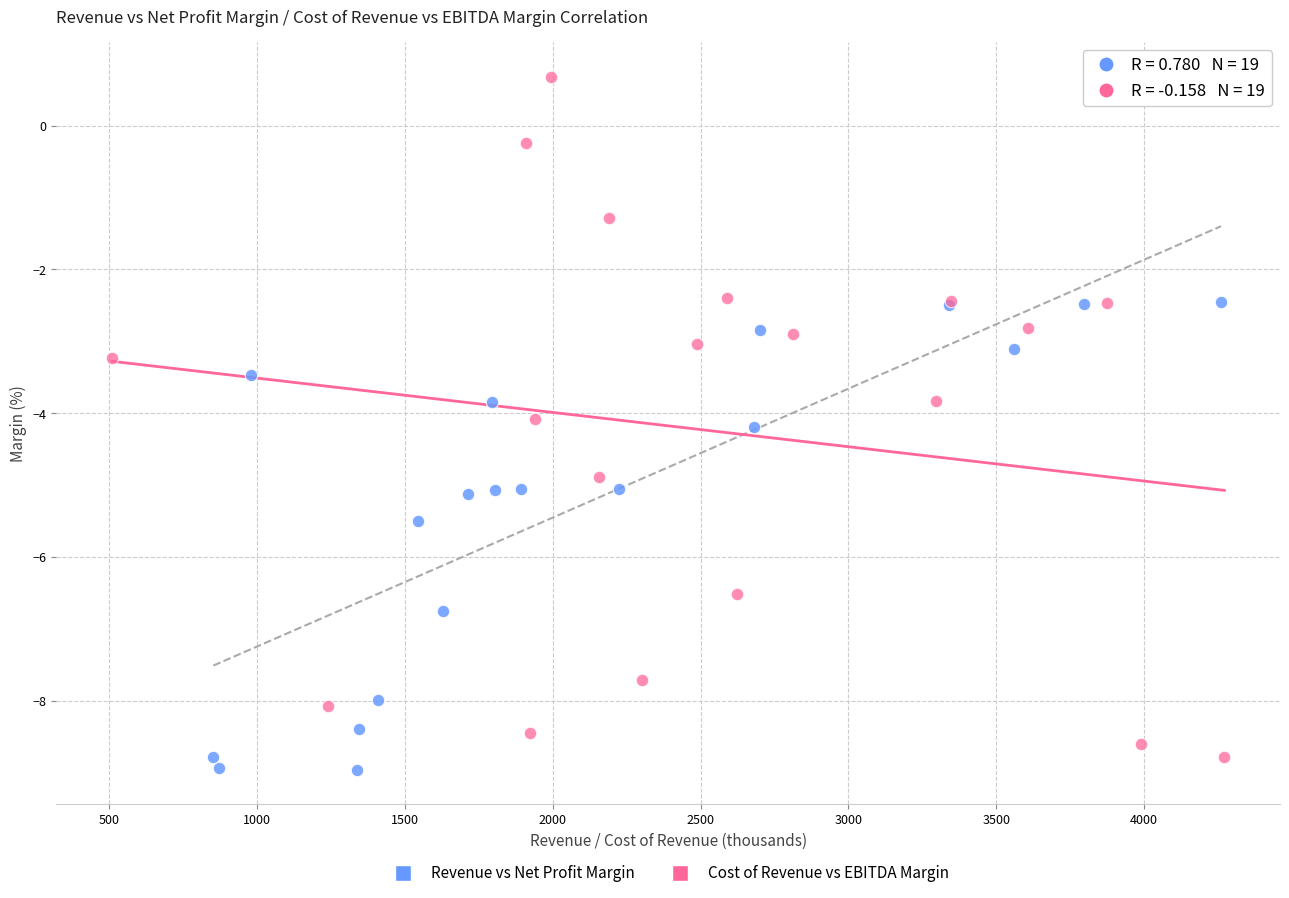

Which series contains the highest Y value?

Cost of Revenue vs EBITDA Margin